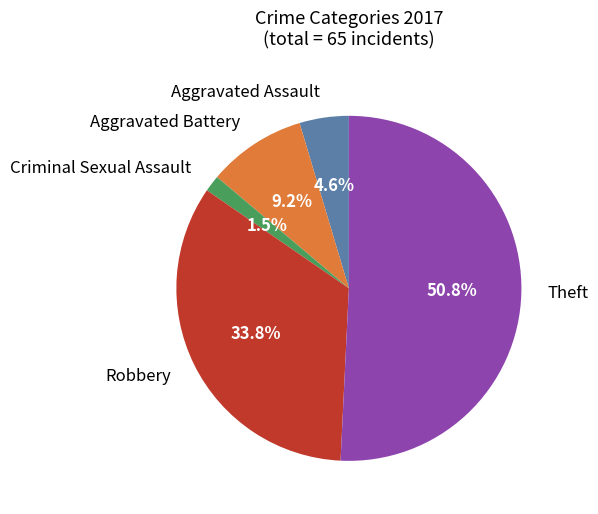

To the nearest percent, what is the combined percentage of Aggravated Assault and Robbery?

38%